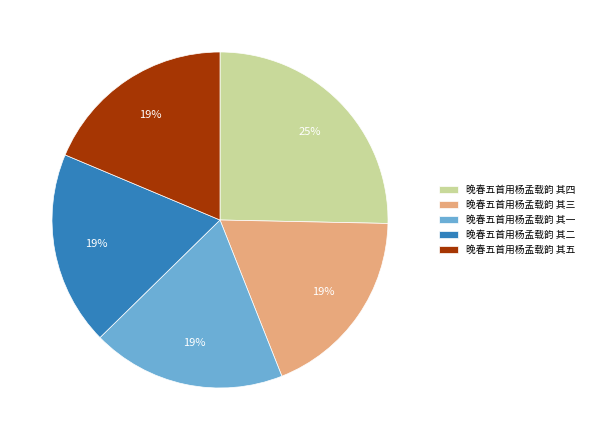

Which slice is the largest?

晚春五首用杨孟载韵 其四